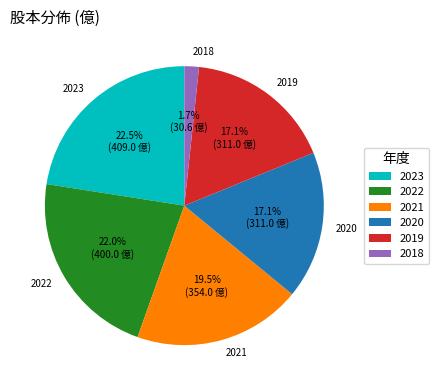

How many slices are in this pie chart?

6